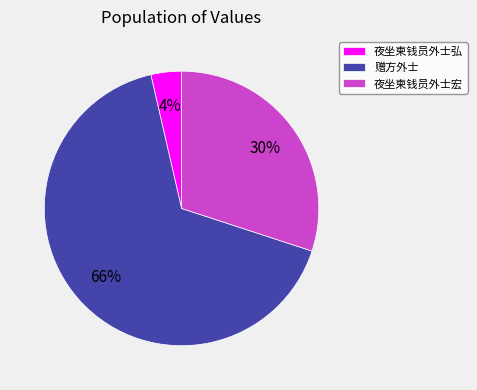

Does 夜坐柬钱员外士弘 account for over 50% of the chart?

No